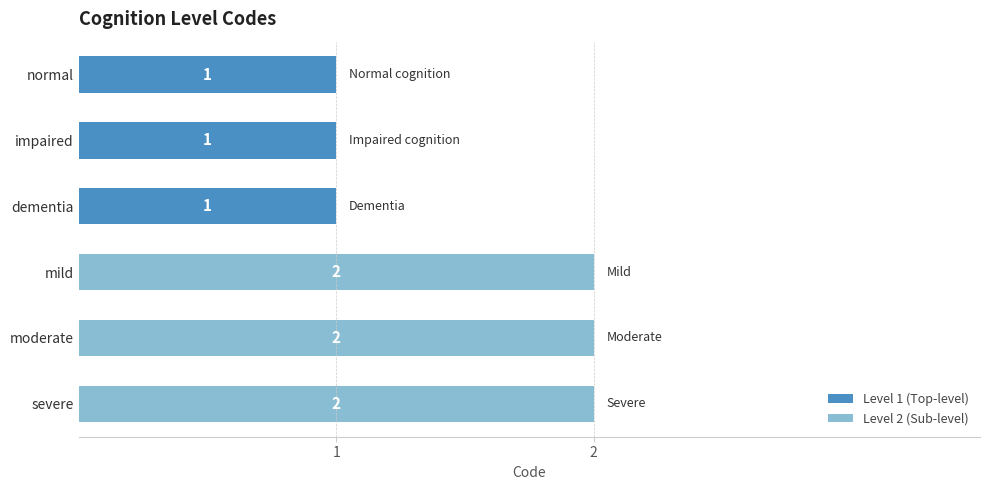

True or false: the data shows 1 at impaired.

True